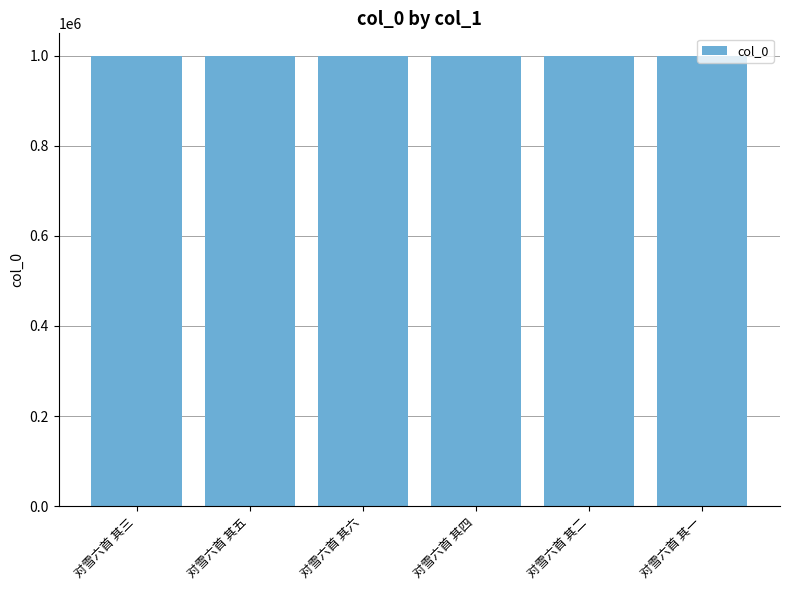

How many distinct data groups are displayed?

1